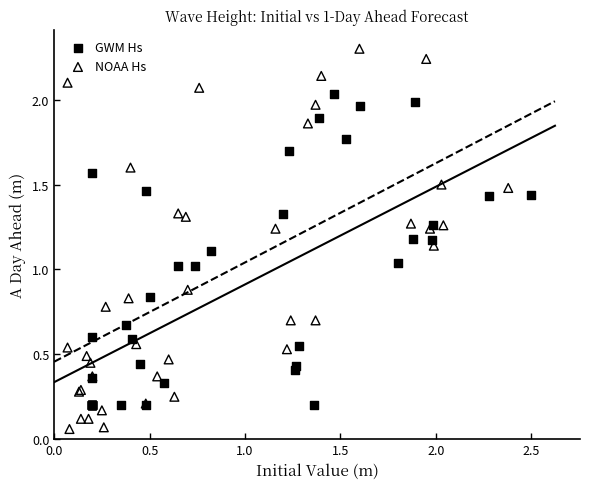

Which series has the largest Y range (max minus min)?

NOAA Hs